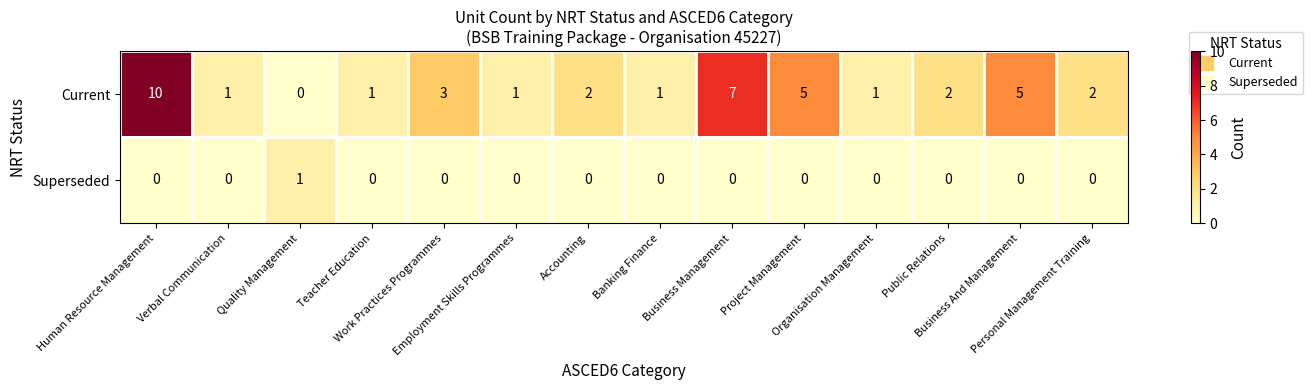

What is the sum of all Current values?

41